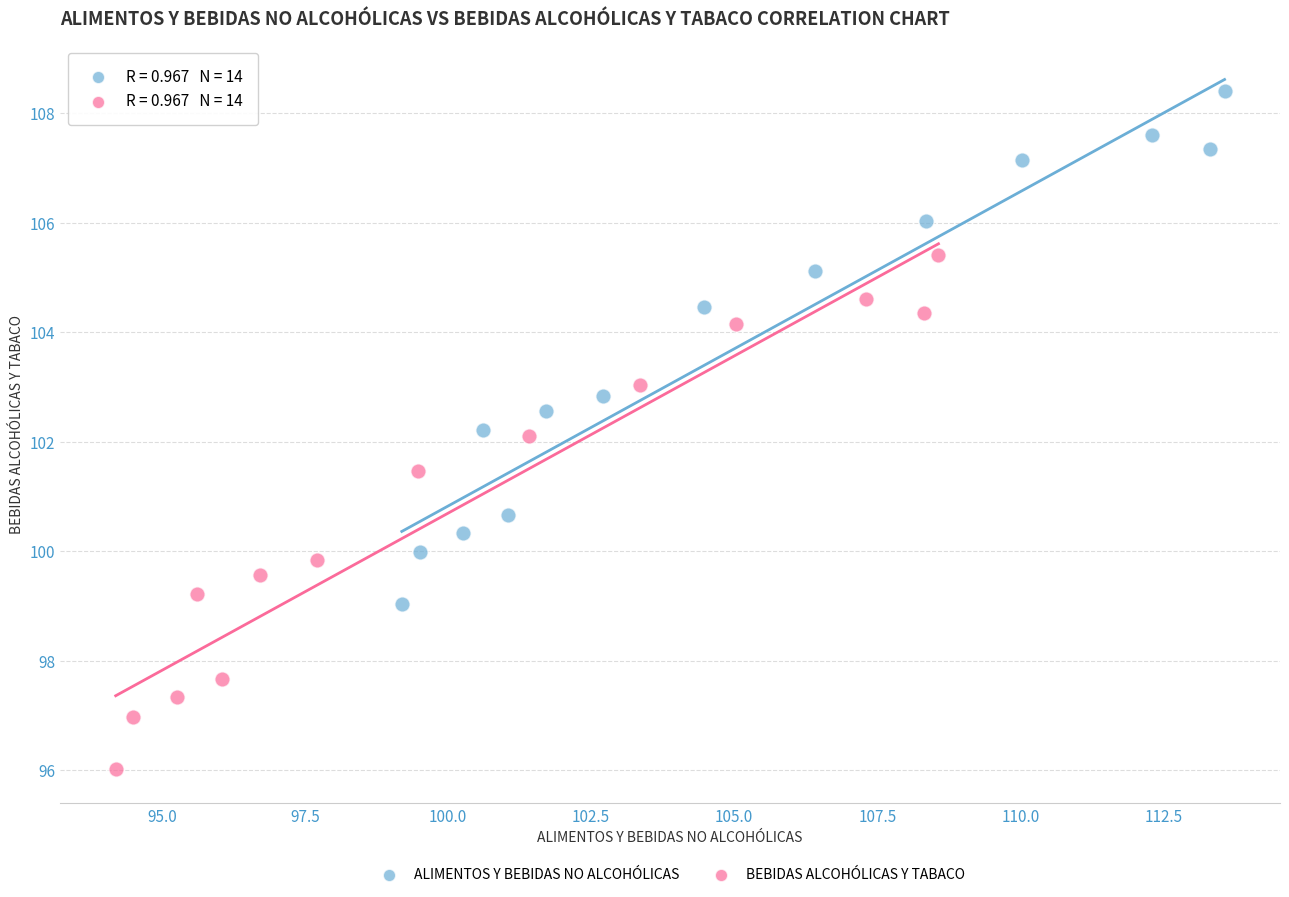

Which series reaches the minimum Y coordinate?

BEBIDAS ALCOHÓLICAS Y TABACO